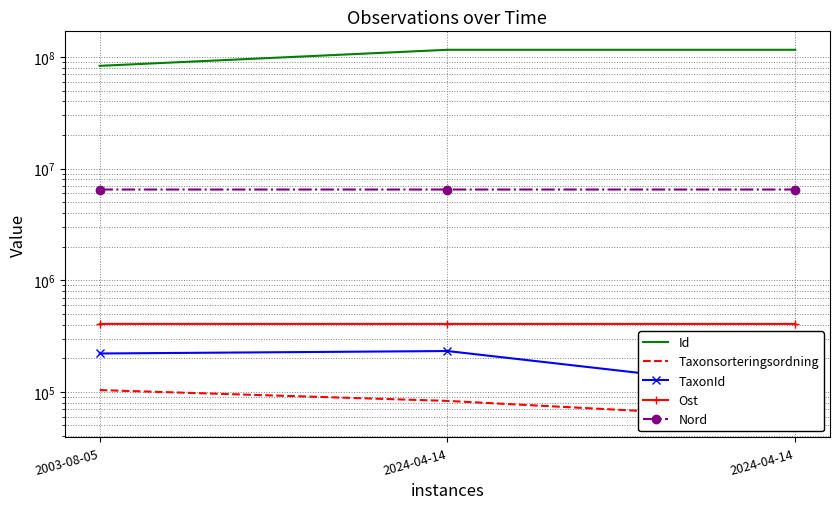

How many data points in Nord are above 6499423?

1